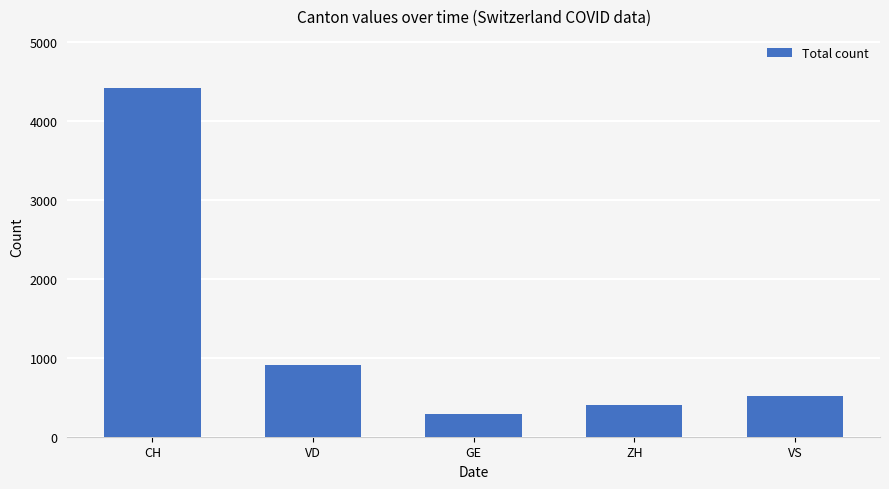

Are the bars horizontal?

No